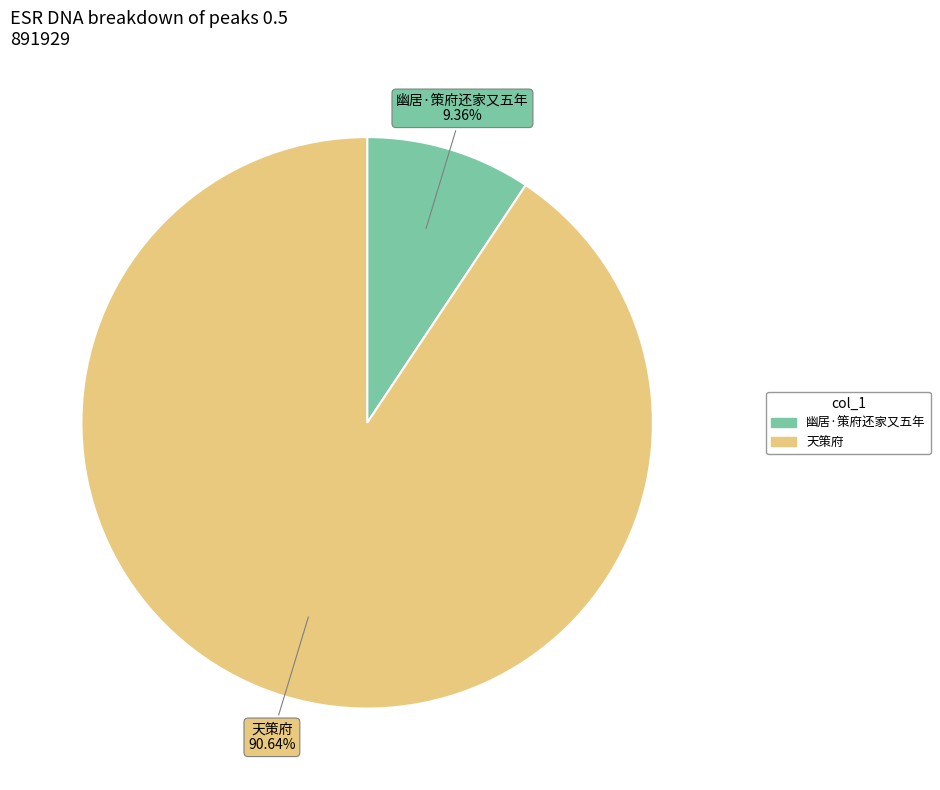

To the nearest percent, what is the combined percentage of 天策府 and 幽居·策府还家又五年?

100%